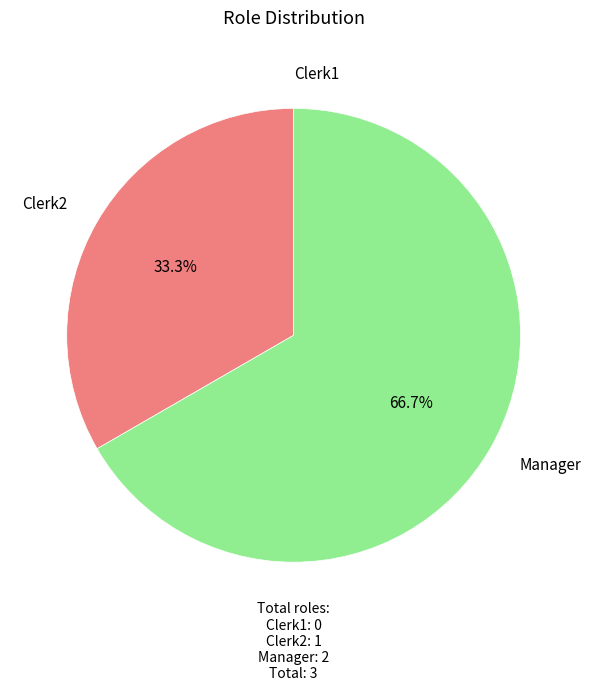

Is the sum of Manager and Clerk2 greater than half?

Yes